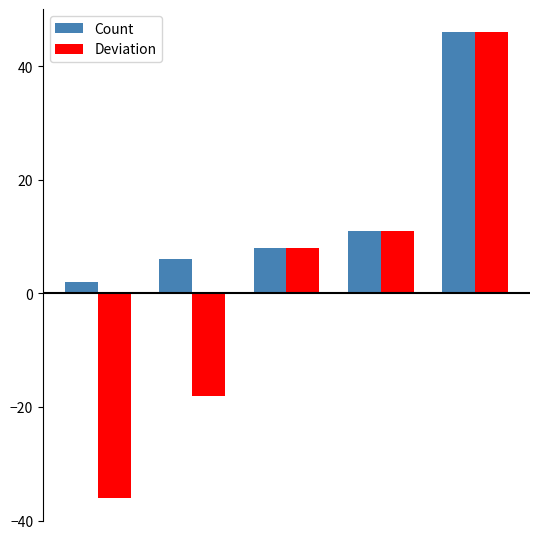

What is the difference between the maximum and minimum values in the Deviation series?

82